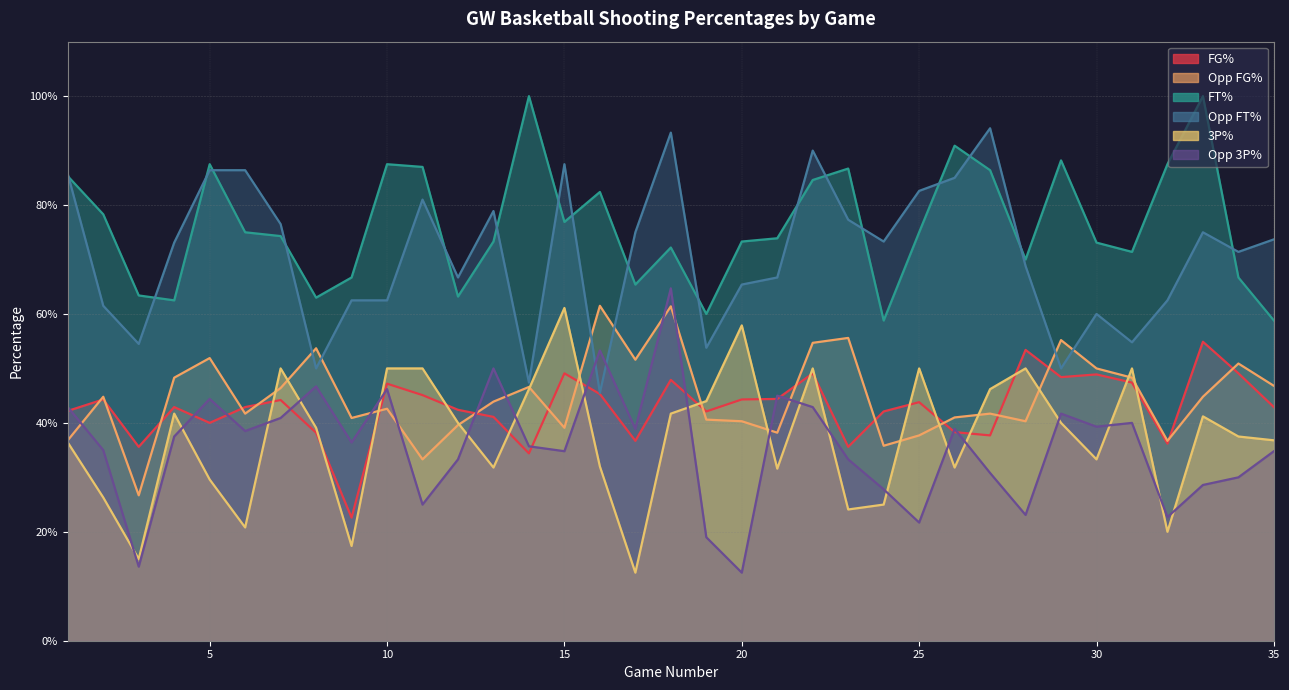

Reading left to right, extract all data points from this chart.

FG_Pct: 0.4	0.4	0.4	0.4	0.4	0.4	0.4	0.4	0.2	0.5	0.5	0.4	0.4	0.3	0.5	0.5	0.4	0.5	0.4	0.4	0.4	0.5	0.4	0.4	0.4	0.4	0.4	0.5	0.5	0.5	0.5	0.4	0.5	0.5	0.4
Opp_FG_Pct: 0.4	0.4	0.3	0.5	0.5	0.4	0.5	0.5	0.4	0.4	0.3	0.4	0.4	0.5	0.4	0.6	0.5	0.6	0.4	0.4	0.4	0.5	0.6	0.4	0.4	0.4	0.4	0.4	0.6	0.5	0.5	0.4	0.4	0.5	0.5
FT_Pct: 0.9	0.8	0.6	0.6	0.9	0.8	0.7	0.6	0.7	0.9	0.9	0.6	0.7	1.0	0.8	0.8	0.7	0.7	0.6	0.7	0.7	0.8	0.9	0.6	0.8	0.9	0.9	0.7	0.9	0.7	0.7	0.9	1.0	0.7	0.6
Opp_FT_Pct: 0.9	0.6	0.5	0.7	0.9	0.9	0.8	0.5	0.6	0.6	0.8	0.7	0.8	0.5	0.9	0.5	0.8	0.9	0.5	0.7	0.7	0.9	0.8	0.7	0.8	0.8	0.9	0.7	0.5	0.6	0.5	0.6	0.8	0.7	0.7
Threes_Pct: 0.4	0.3	0.1	0.4	0.3	0.2	0.5	0.4	0.2	0.5	0.5	0.4	0.3	0.5	0.6	0.3	0.1	0.4	0.4	0.6	0.3	0.5	0.2	0.2	0.5	0.3	0.5	0.5	0.4	0.3	0.5	0.2	0.4	0.4	0.4
Opp_Threes_Pct: 0.4	0.3	0.1	0.4	0.4	0.4	0.4	0.5	0.4	0.5	0.2	0.3	0.5	0.4	0.3	0.5	0.4	0.6	0.2	0.1	0.5	0.4	0.3	0.3	0.2	0.4	0.3	0.2	0.4	0.4	0.4	0.2	0.3	0.3	0.3